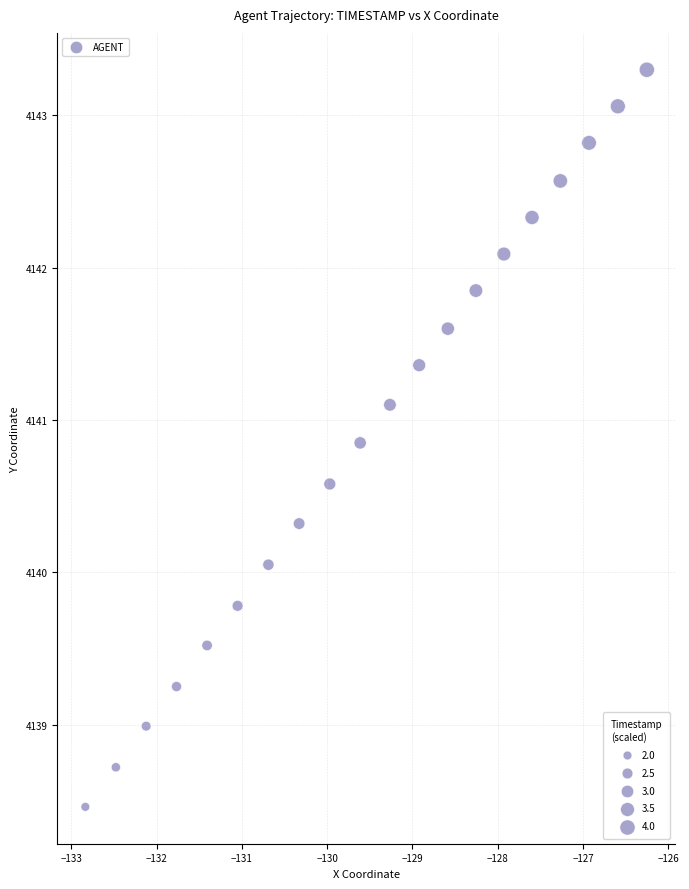

What is the range of X values (max minus min)?

6.6